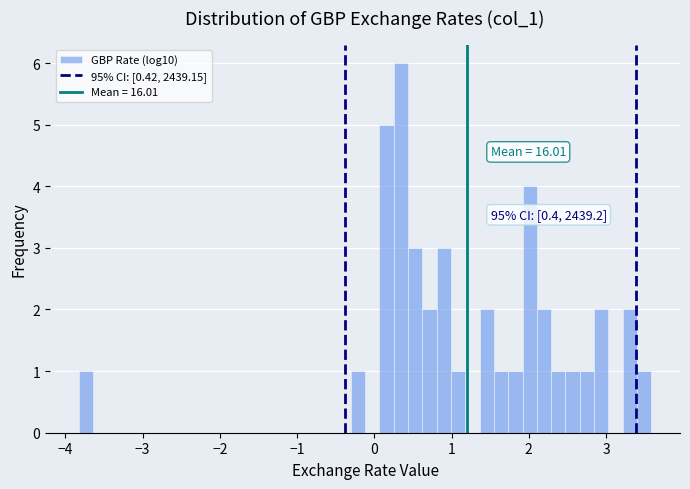

Around what value on the x-axis is the tallest bar? Give the approximate position of its centre, as read against the axis.

0.3